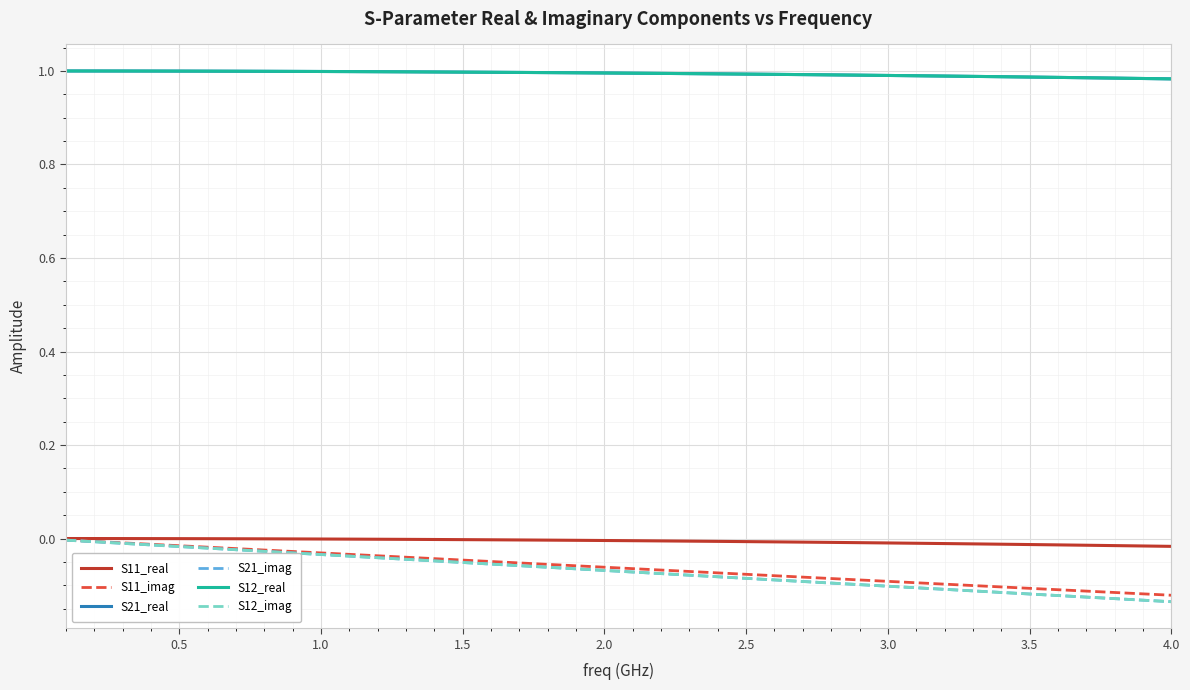

Does the chart display data point markers on the line(s)?

No